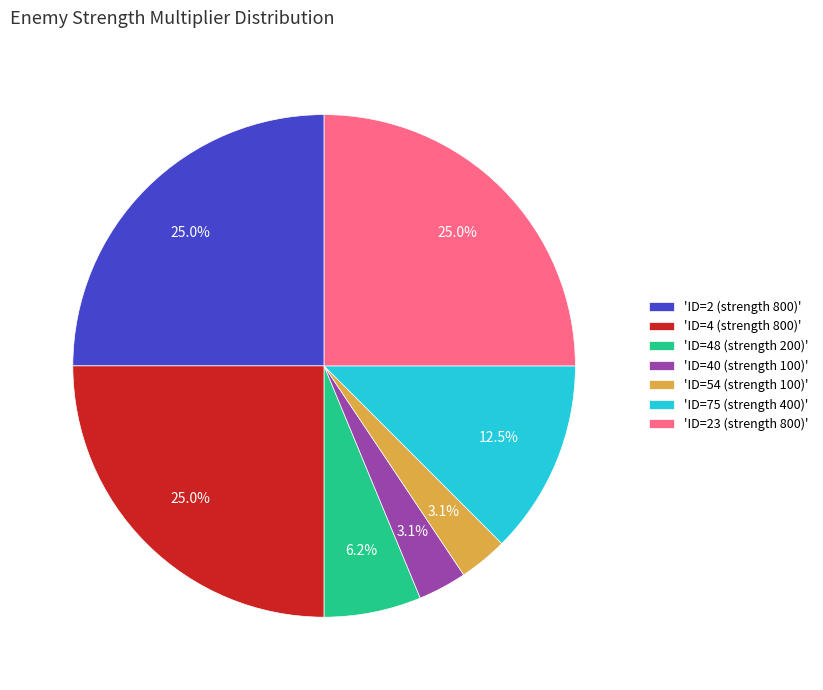

How many segments does this pie chart have?

7